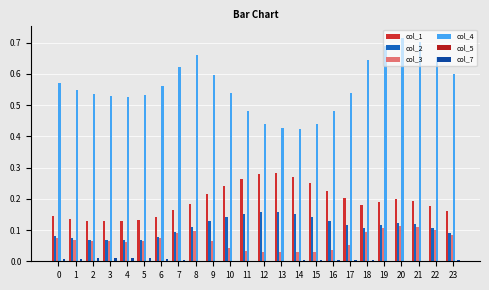

Reading left to right, extract all data points from this chart.

col_1: 0.1	0.1	0.1	0.1	0.1	0.1	0.1	0.2	0.2	0.2	0.2	0.3	0.3	0.3	0.3	0.3	0.2	0.2	0.2	0.2	0.2	0.2	0.2	0.2
col_2: 0.1	0.1	0.1	0.1	0.1	0.1	0.1	0.1	0.1	0.1	0.1	0.2	0.2	0.2	0.2	0.1	0.1	0.1	0.1	0.1	0.1	0.1	0.1	0.1
col_3: 0.1	0.1	0.1	0.1	0.1	0.1	0.1	0.1	0.1	0.1	0.0	0.0	0.0	0.0	0.0	0.0	0.0	0.1	0.1	0.1	0.1	0.1	0.1	0.1
col_4: 0.6	0.5	0.5	0.5	0.5	0.5	0.6	0.6	0.7	0.6	0.5	0.5	0.4	0.4	0.4	0.4	0.5	0.5	0.6	0.7	0.7	0.7	0.7	0.6
col_5: 0.0	0.0	0.0	0.0	0.0	0.0	0.0	0.0	0.0	0.0	0.0	0.0	0.0	0.0	0.0	0.0	0.0	0.0	0.0	0.0	0.0	0.0	0.0	0.0
col_7: 0.0	0.0	0.0	0.0	0.0	0.0	0.0	0.0	0.0	0.0	0.0	0.0	0.0	0.0	0.0	0.0	0.0	0.0	0.0	0.0	0.0	0.0	0.0	0.0